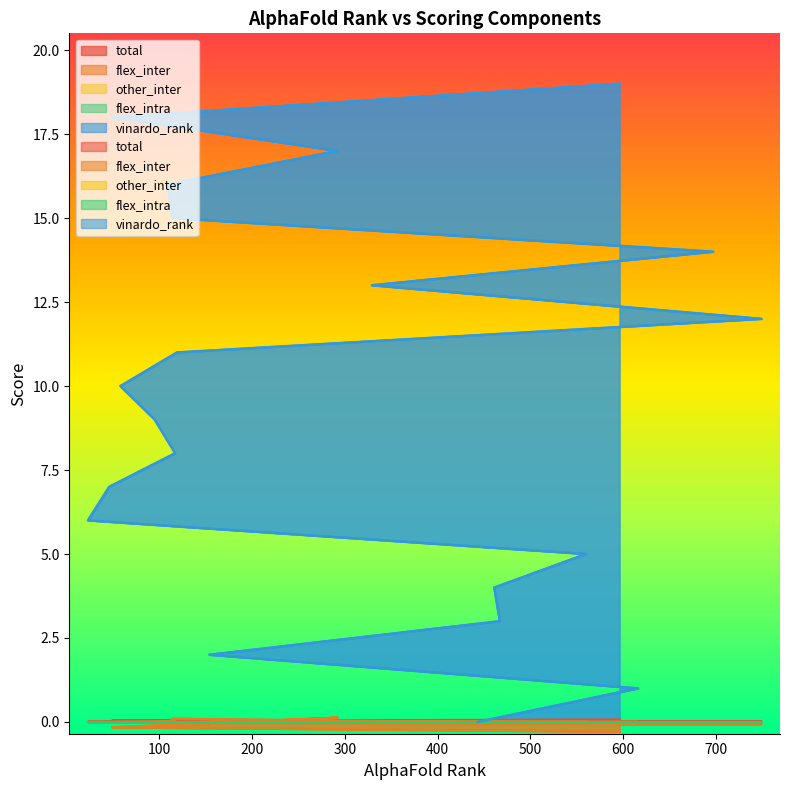

How many data points does each series have?

20